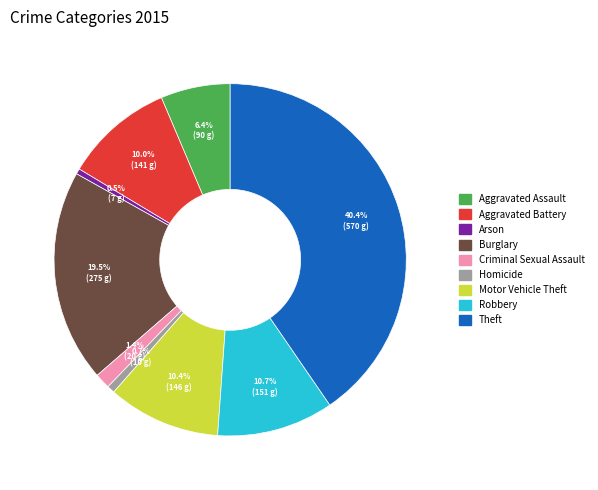

To the nearest percent, what percentage of the pie is Robbery?

11%